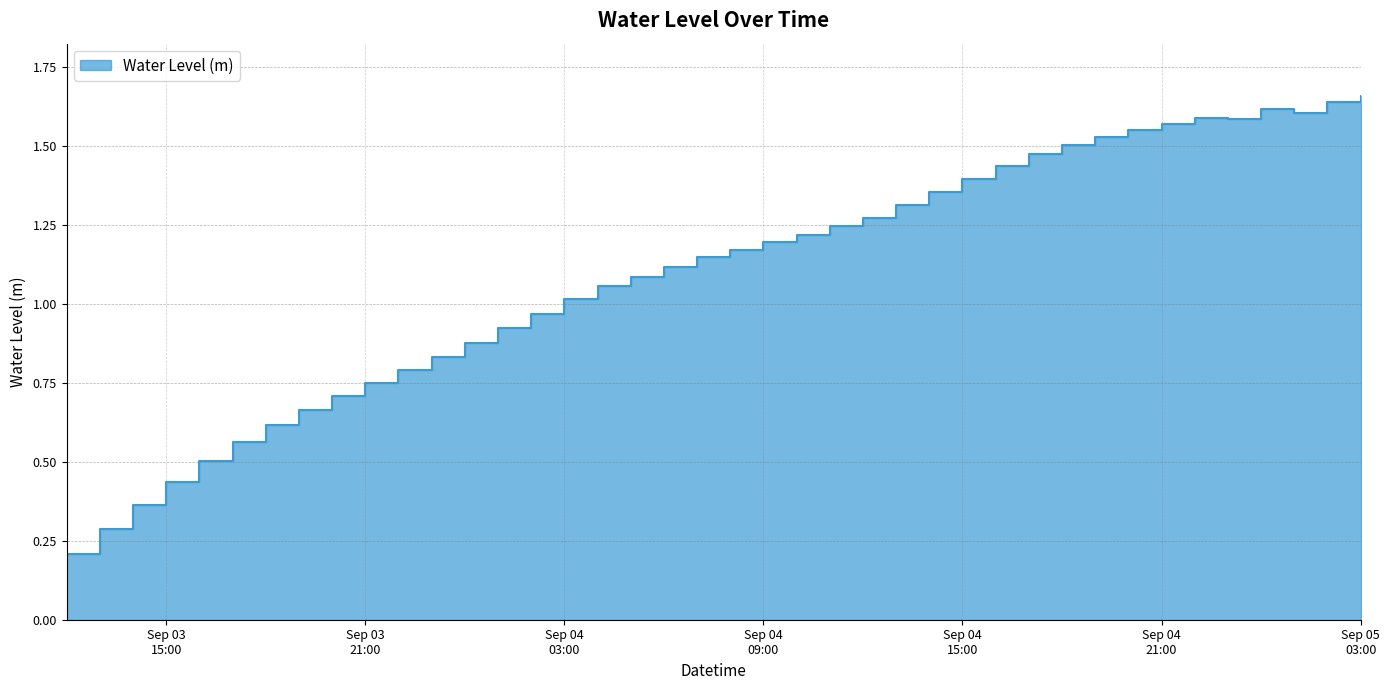

Approximately how many times larger is the value at 2025-09-03 16:00 compared to 2025-09-04 20:00?

0.3